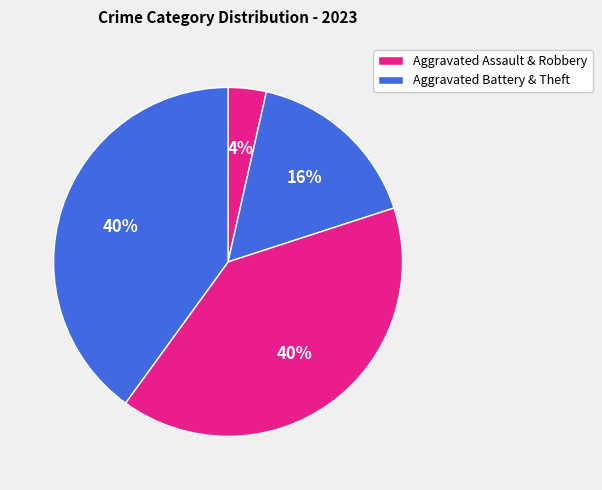

How many segments does this pie chart have?

4